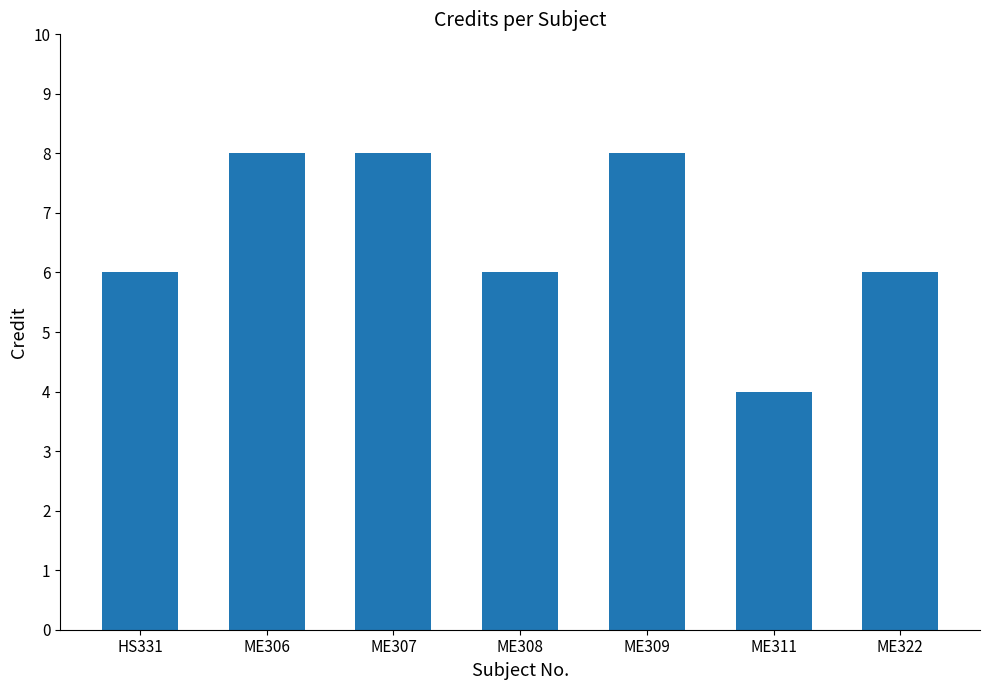

What is the change in value from ME309 to ME311?

-4